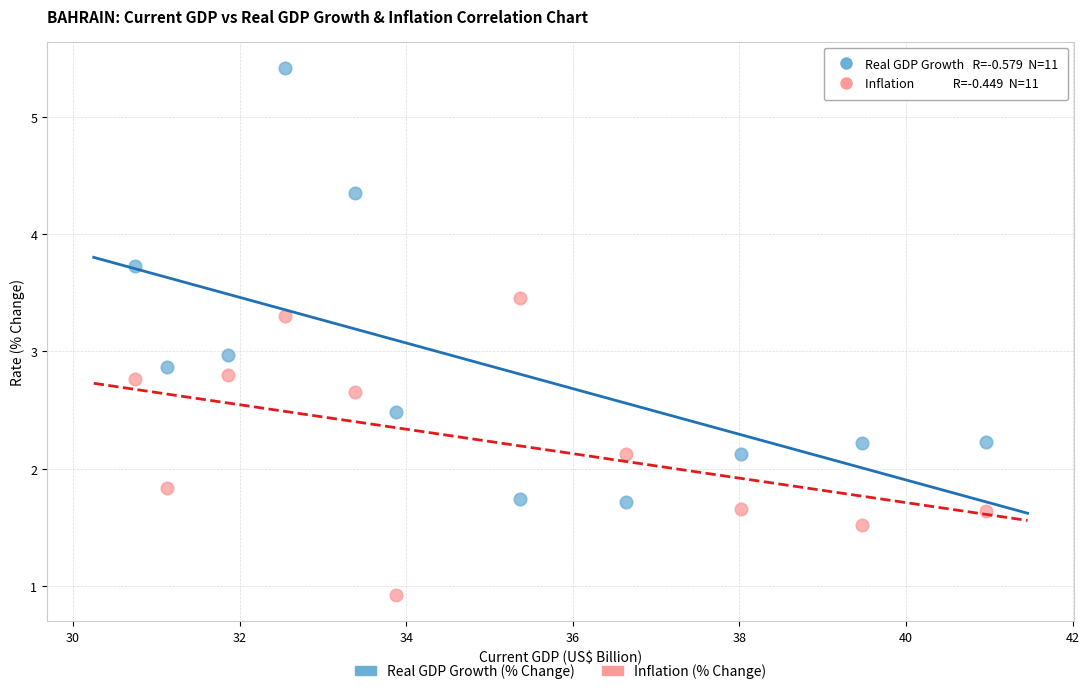

Which series has the widest spread of Y values?

Real GDP Growth (% Change)